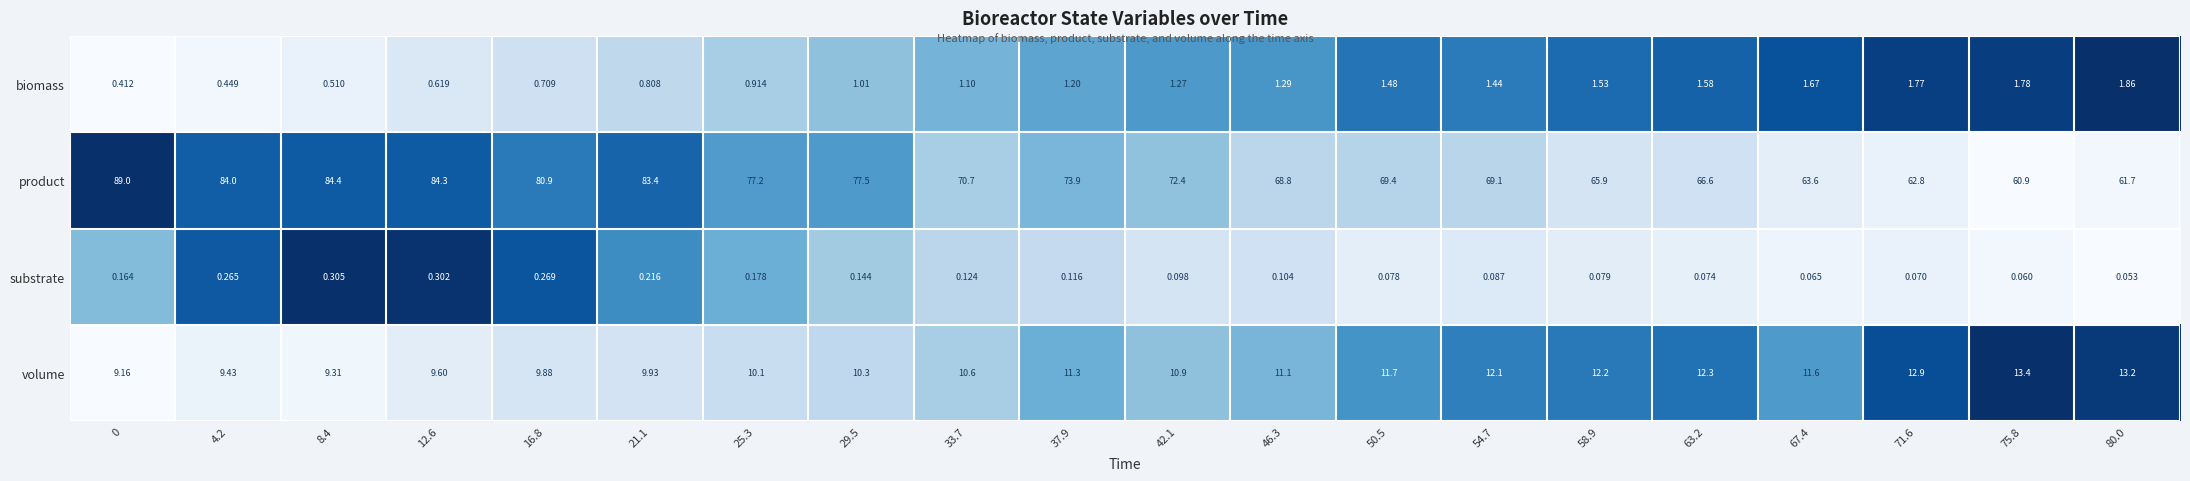

Is the value of substrate at 29.5 greater than the value of biomass at 21.1?

No